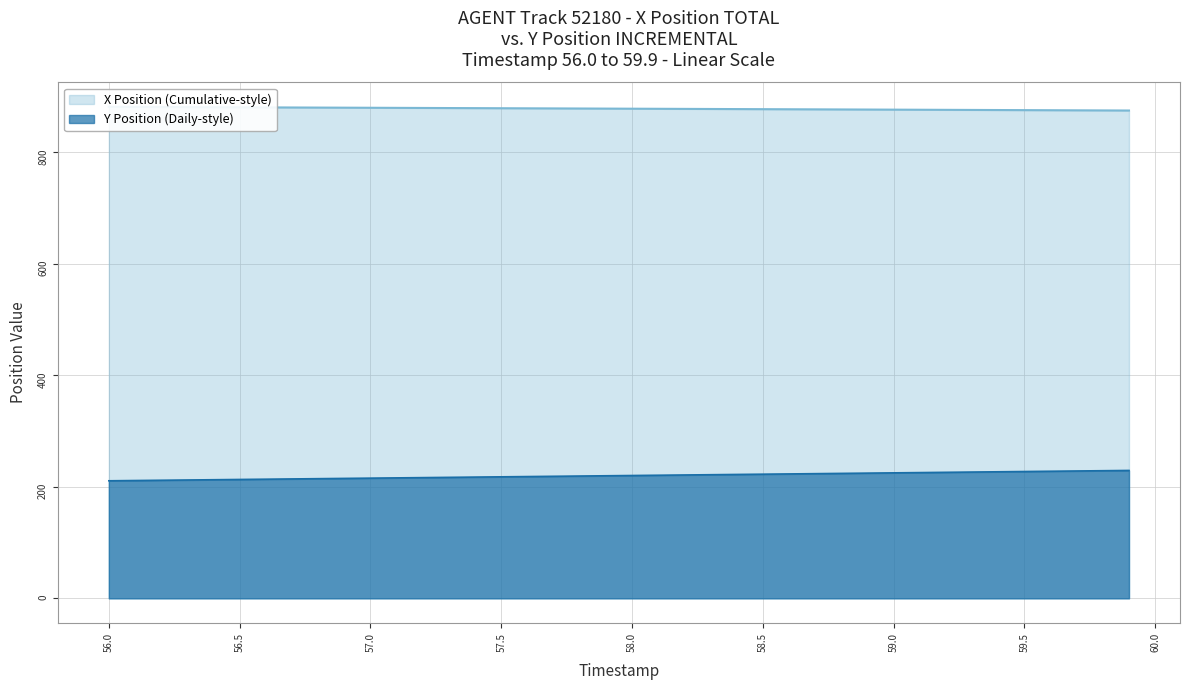

The Y Position (Daily-style) series shows 350.7 at 56.5. True or false?

False